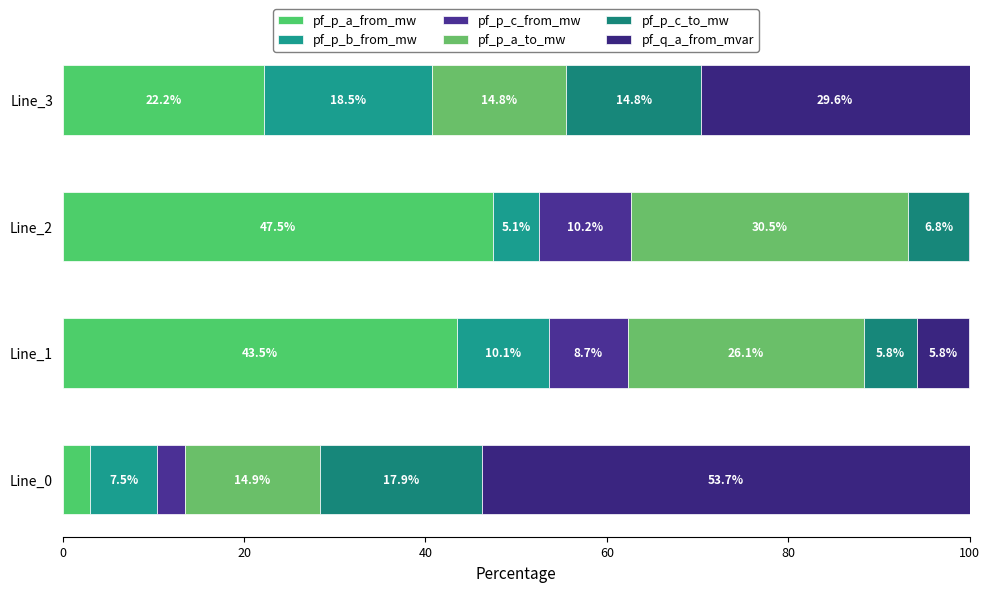

How many data points does each series have?

4